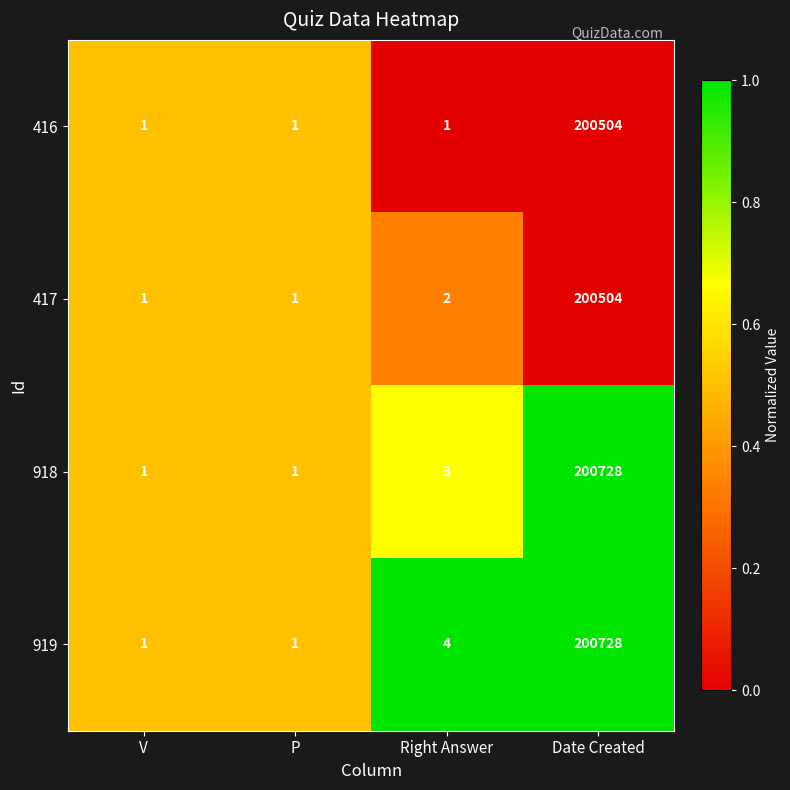

At which category is the sum across all series the highest?

Date Created